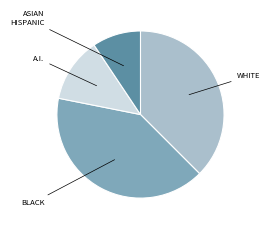

Does any single category account for the majority?

No